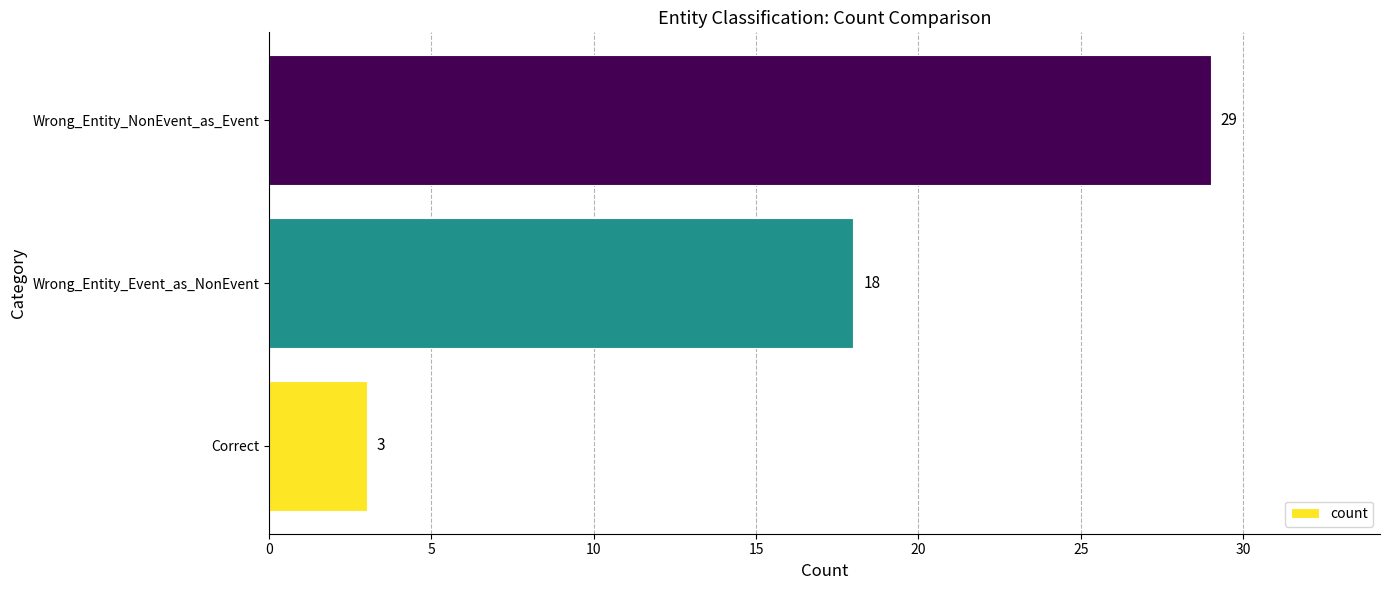

Does the chart contain stacked bars?

No